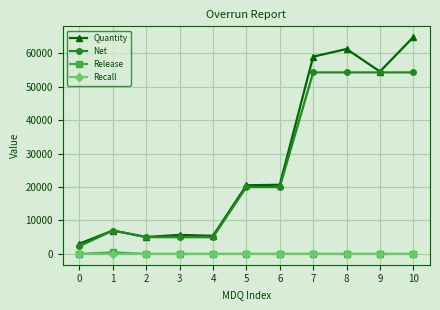

How many lines are shown in the chart?

4